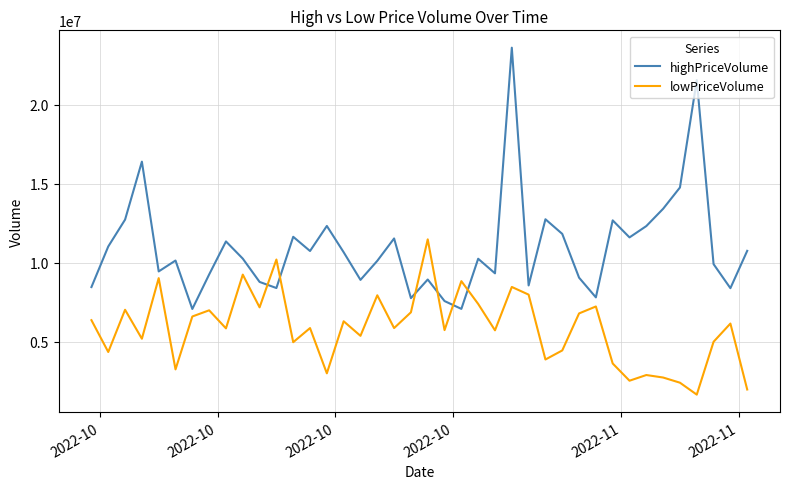

What is the difference between the maximum and minimum values in the highPriceVolume series?

16537435